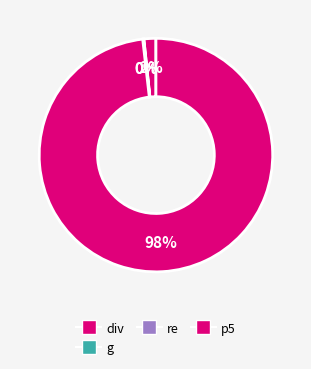

Rank the categories by value from lowest to highest.

g, re, div, p5